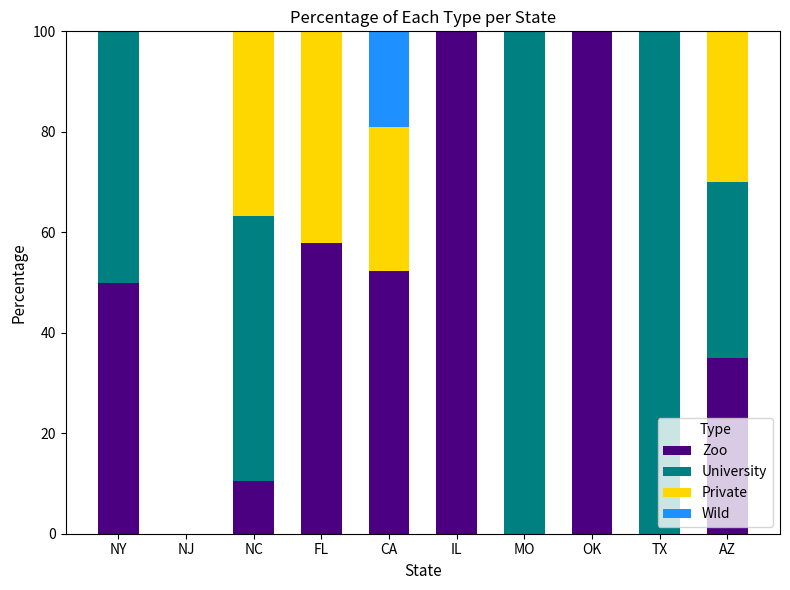

Are the bars horizontal?

No